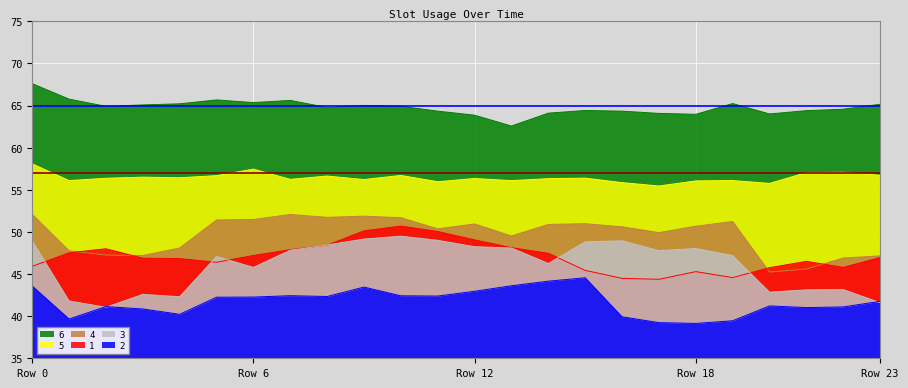

True or false: 4 and 2 cross at least once.

False